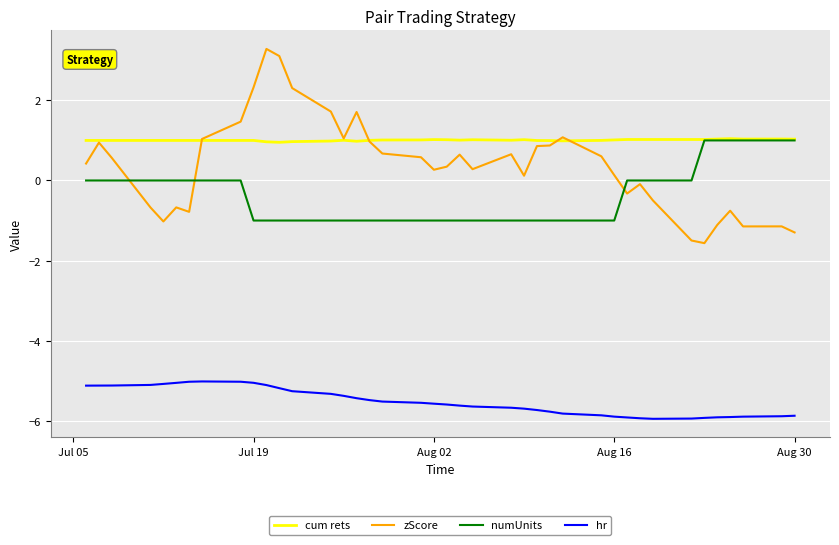

Which series has the largest total across all categories?

cum rets